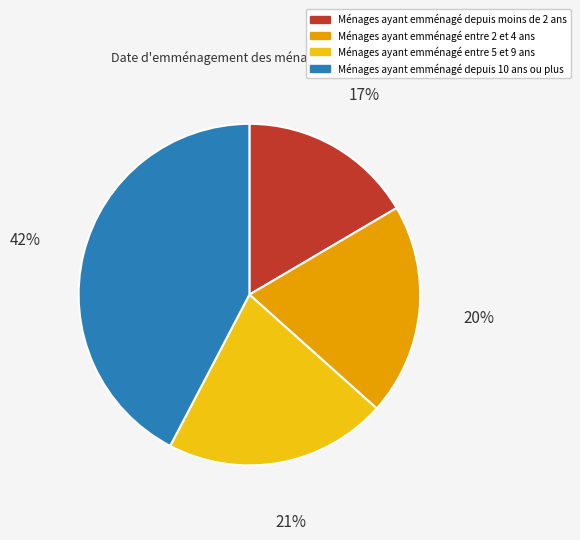

To the nearest percent, what is the average slice percentage?

25%